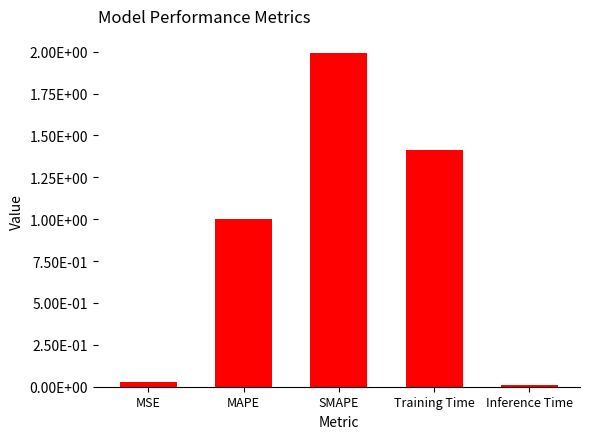

Does the chart contain stacked bars?

No